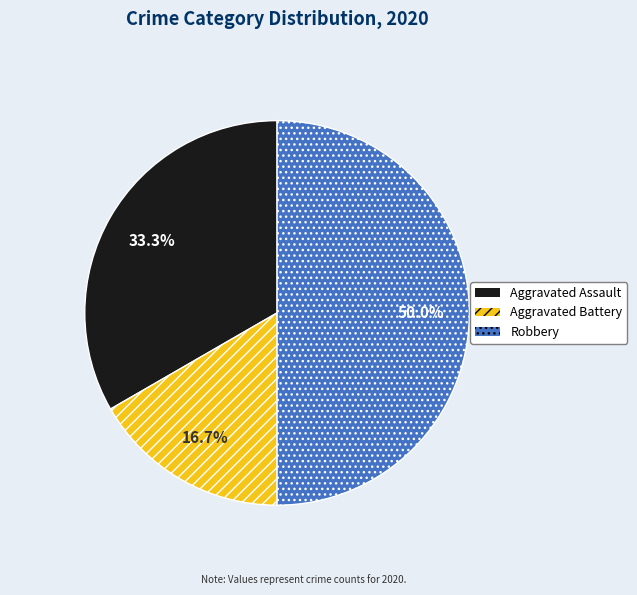

Does Aggravated Battery account for over 50% of the chart?

No